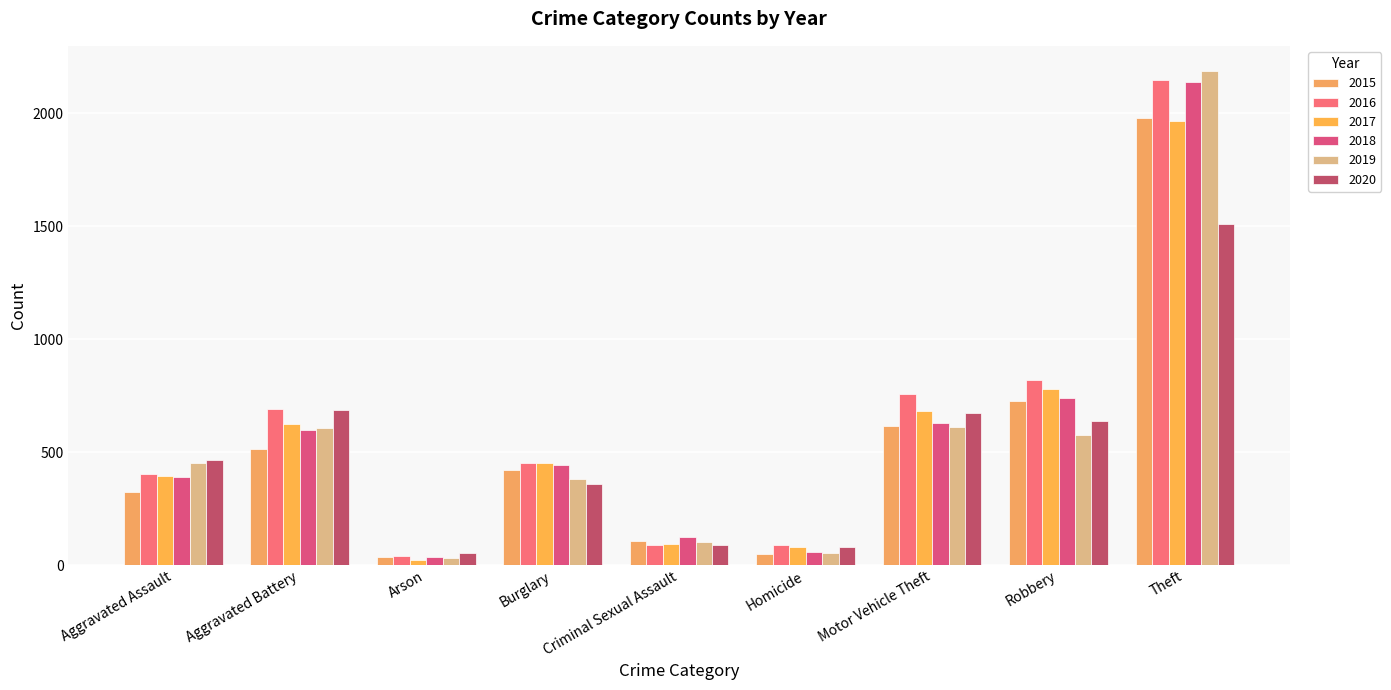

Reading right to left, list all the values displayed in this chart.

2015: Theft=1981	Robbery=726	Motor Vehicle Theft=614	Homicide=50	Criminal Sexual Assault=105	Burglary=421	Arson=35	Aggravated Battery=515	Aggravated Assault=323
2016: Theft=2148	Robbery=819	Motor Vehicle Theft=756	Homicide=87	Criminal Sexual Assault=87	Burglary=451	Arson=40	Aggravated Battery=691	Aggravated Assault=402
2017: Theft=1968	Robbery=780	Motor Vehicle Theft=680	Homicide=82	Criminal Sexual Assault=91	Burglary=453	Arson=23	Aggravated Battery=623	Aggravated Assault=396
2018: Theft=2140	Robbery=741	Motor Vehicle Theft=631	Homicide=56	Criminal Sexual Assault=123	Burglary=443	Arson=37	Aggravated Battery=600	Aggravated Assault=392
2019: Theft=2190	Robbery=577	Motor Vehicle Theft=611	Homicide=53	Criminal Sexual Assault=102	Burglary=383	Arson=32	Aggravated Battery=608	Aggravated Assault=452
2020: Theft=1512	Robbery=637	Motor Vehicle Theft=673	Homicide=81	Criminal Sexual Assault=89	Burglary=357	Arson=55	Aggravated Battery=686	Aggravated Assault=466